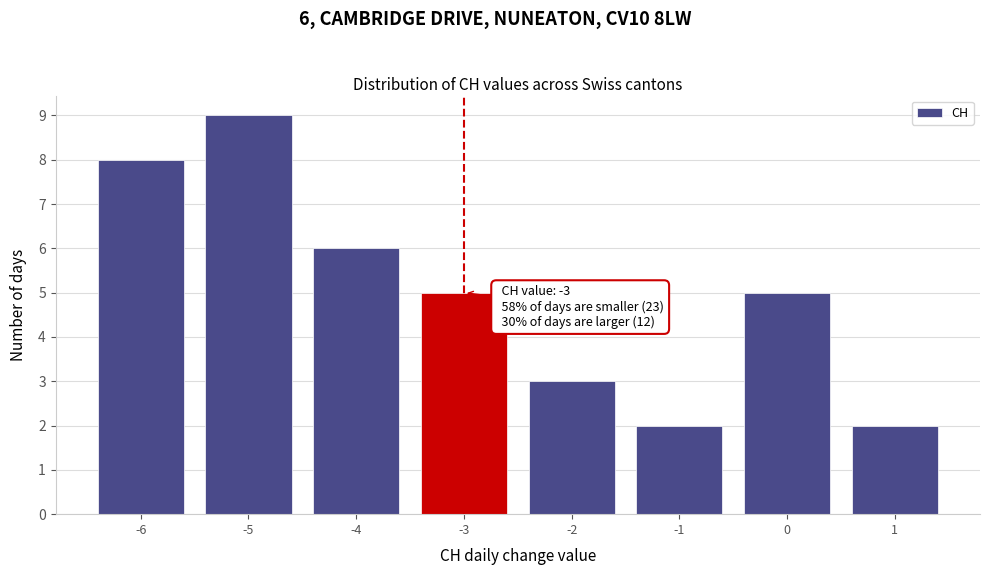

Over which range of the x-axis is the bar tallest?

-5.5 to -4.5